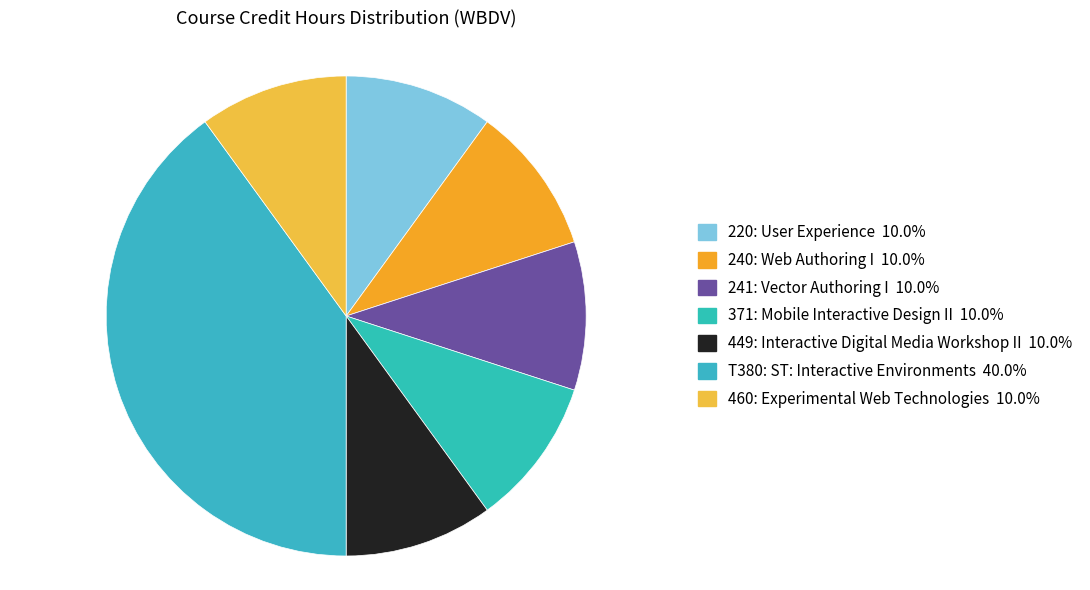

How many segments does this pie chart have?

7